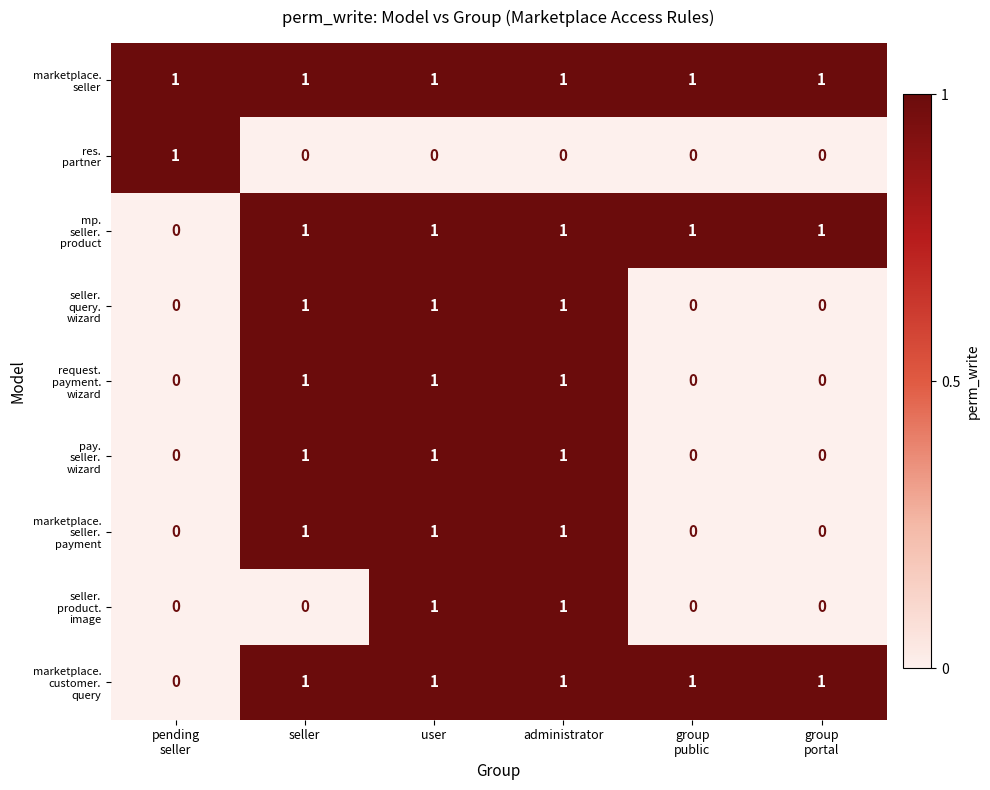

At how many categories does at least one series exceed 0?

6